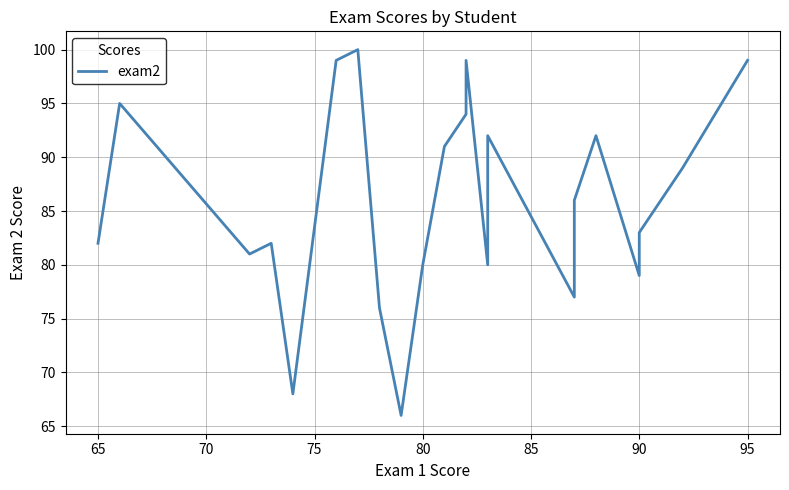

True or false: the data shows 34 at 12.

False